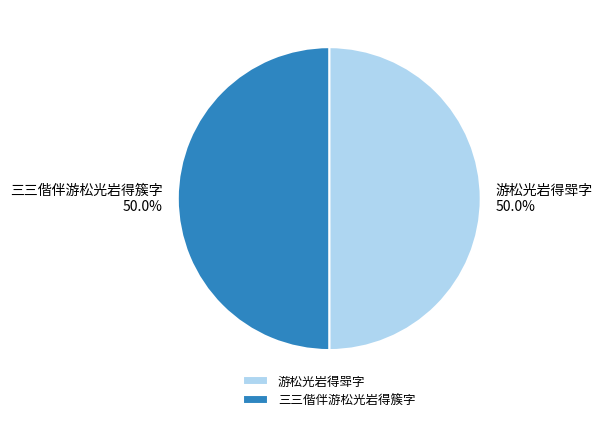

What percentage is the 游松光岩得斝字 slice, to the nearest percent?

50%